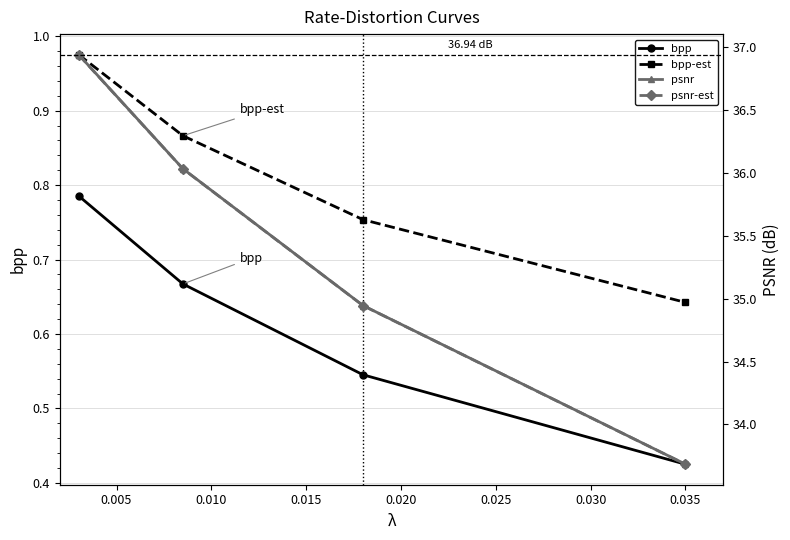

How many distinct data groups are displayed?

4